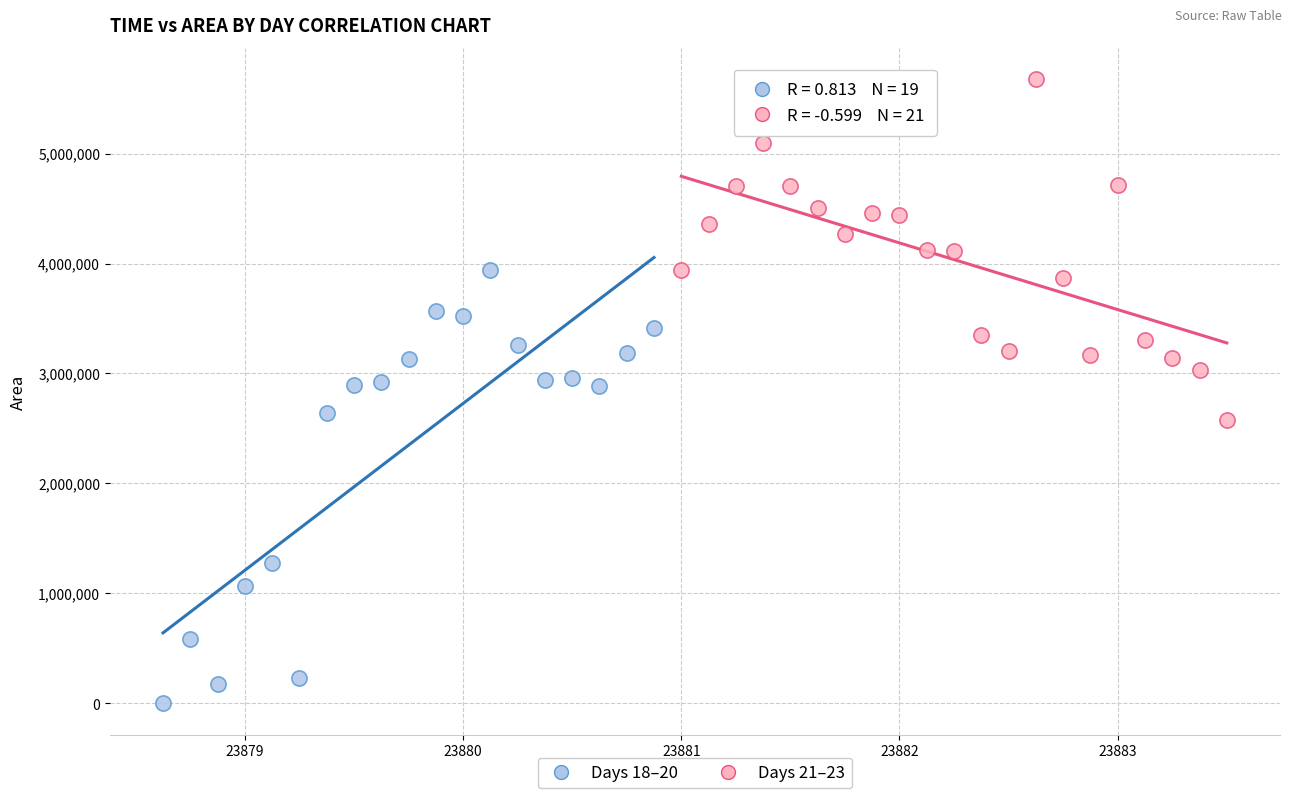

Which series contains the lowest Y value?

Days 18–20